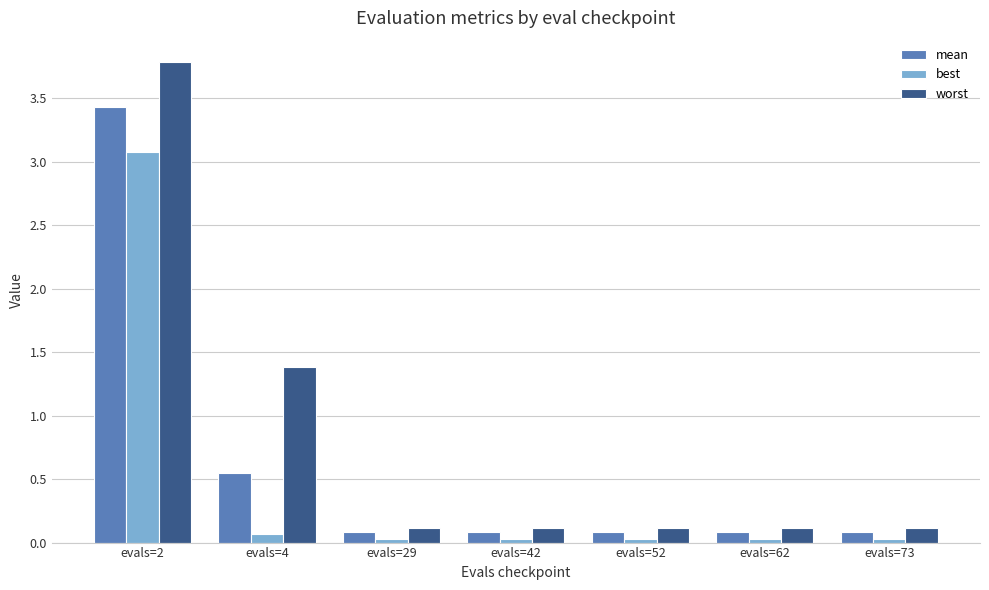

At which label is mean closest to 1?

evals=4